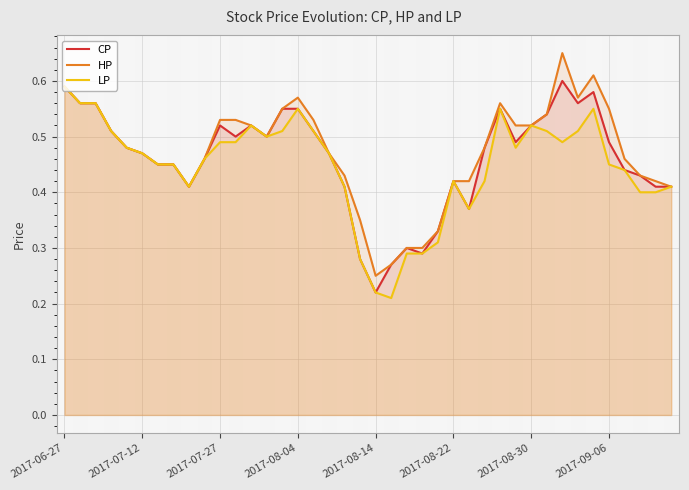

Reading left to right, extract all data points from this chart.

CP: 0.6	0.6	0.6	0.5	0.5	0.5	0.5	0.5	0.4	0.5	0.5	0.5	0.5	0.5	0.6	0.6	0.5	0.5	0.4	0.3	0.2	0.3	0.3	0.3	0.3	0.4	0.4	0.5	0.6	0.5	0.5	0.5	0.6	0.6	0.6	0.5	0.4	0.4	0.4	0.4
HP: 0.6	0.6	0.6	0.5	0.5	0.5	0.5	0.5	0.4	0.5	0.5	0.5	0.5	0.5	0.6	0.6	0.5	0.5	0.4	0.3	0.2	0.3	0.3	0.3	0.3	0.4	0.4	0.5	0.6	0.5	0.5	0.5	0.7	0.6	0.6	0.6	0.5	0.4	0.4	0.4
LP: 0.6	0.6	0.6	0.5	0.5	0.5	0.5	0.5	0.4	0.5	0.5	0.5	0.5	0.5	0.5	0.6	0.5	0.5	0.4	0.3	0.2	0.2	0.3	0.3	0.3	0.4	0.4	0.4	0.6	0.5	0.5	0.5	0.5	0.5	0.6	0.5	0.4	0.4	0.4	0.4